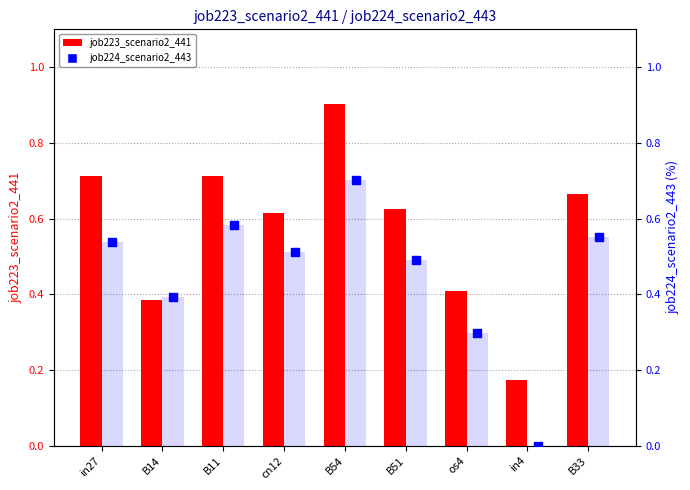

At how many categories does at least one series exceed 0?

9